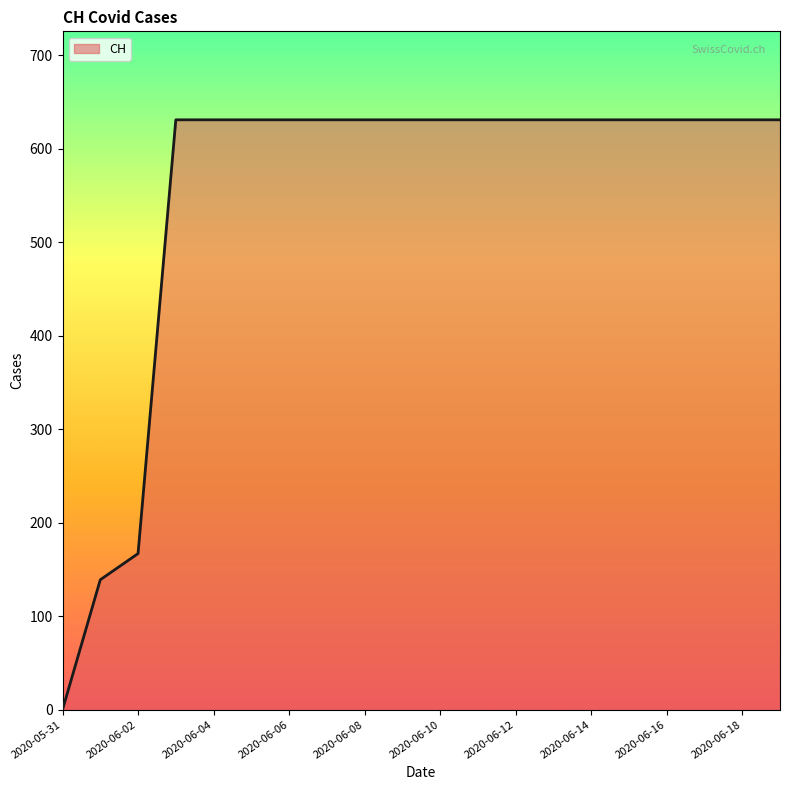

What is the greatest value displayed?

631